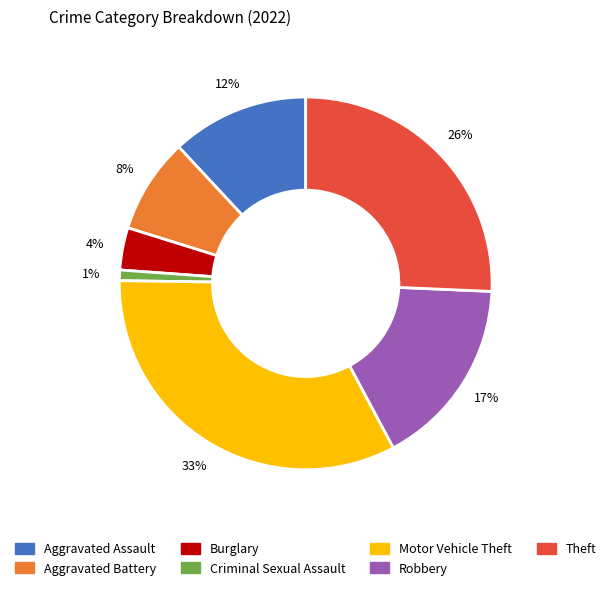

To the nearest percent, what percentage of the pie is Robbery?

17%